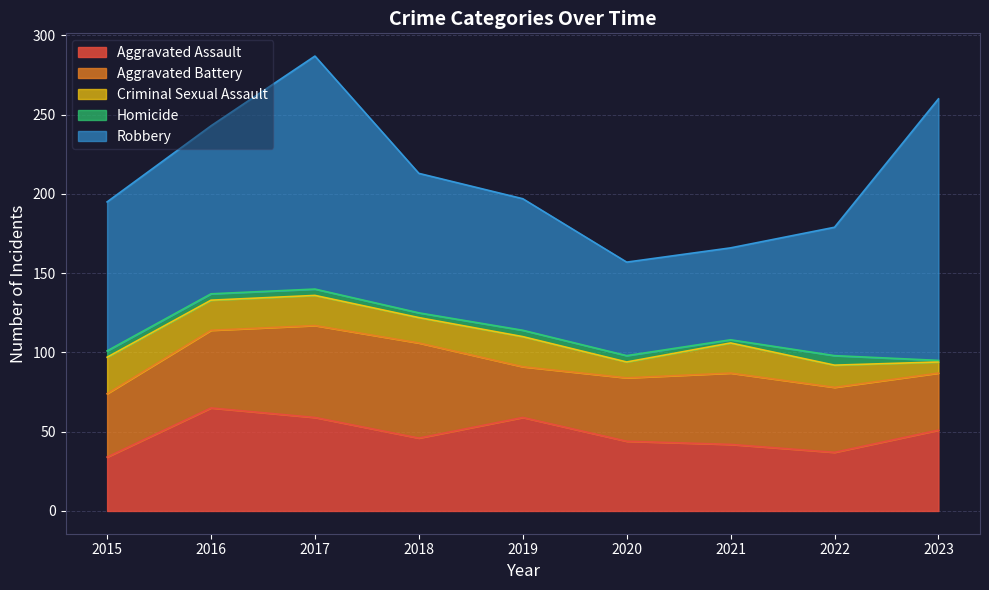

What is the sum of the Aggravated Battery values at 2015 and 2019?

72